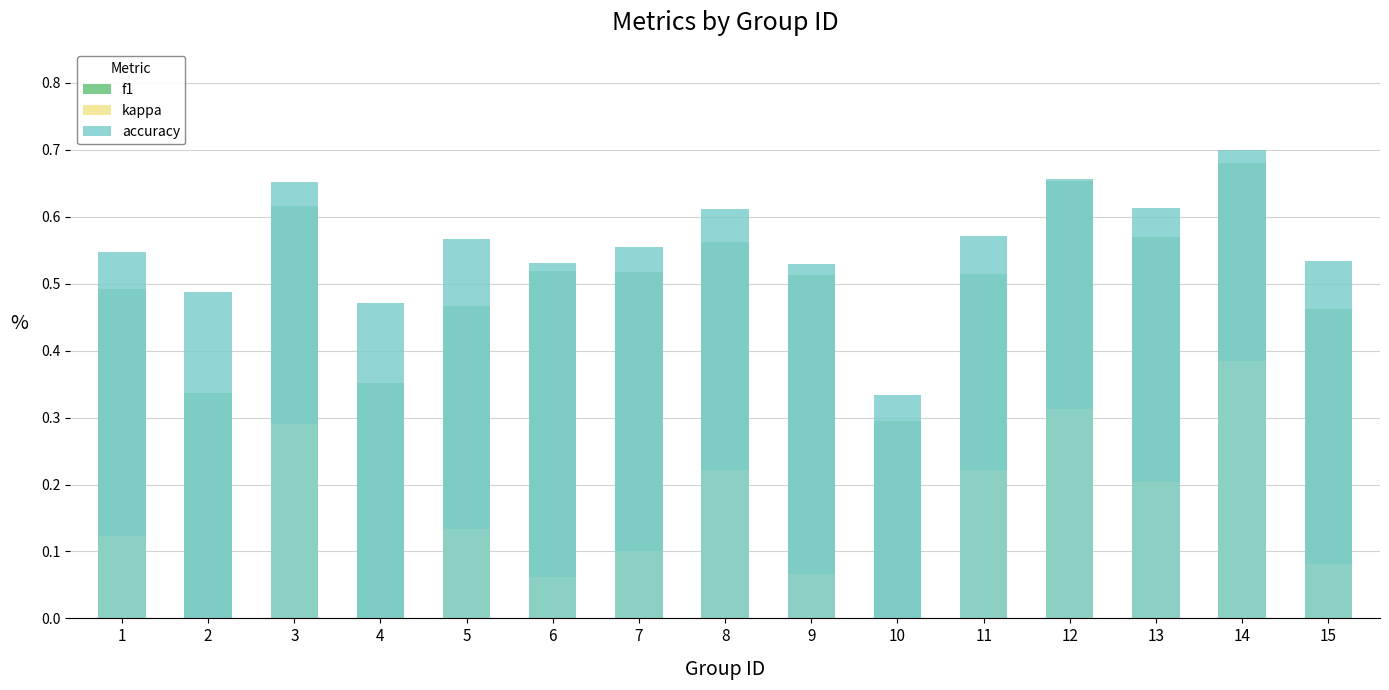

The value of kappa at 9 is 0.1. True or false?

True